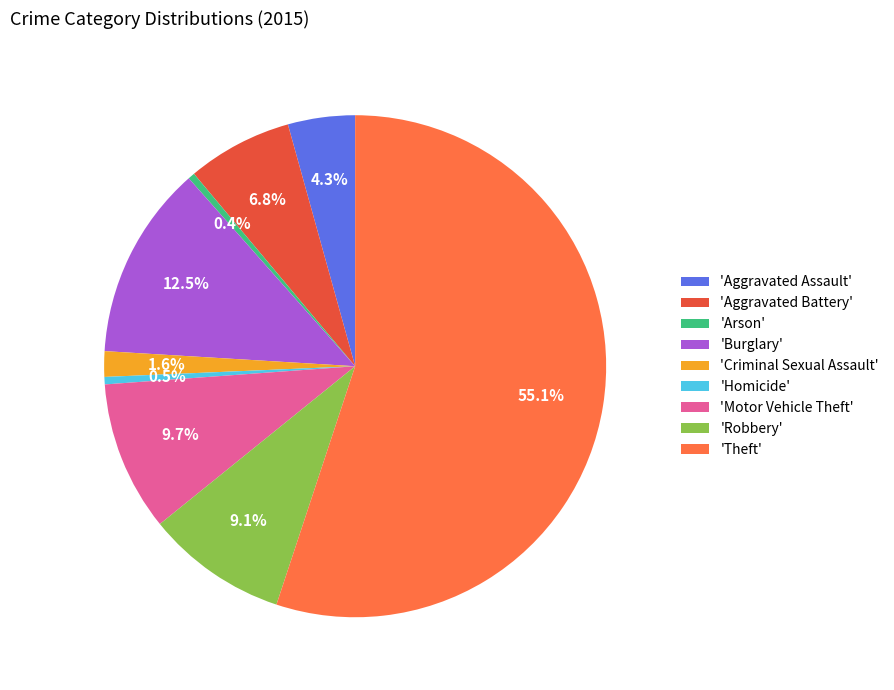

Between 'Criminal Sexual Assault' and 'Homicide', which is larger?

'Criminal Sexual Assault'